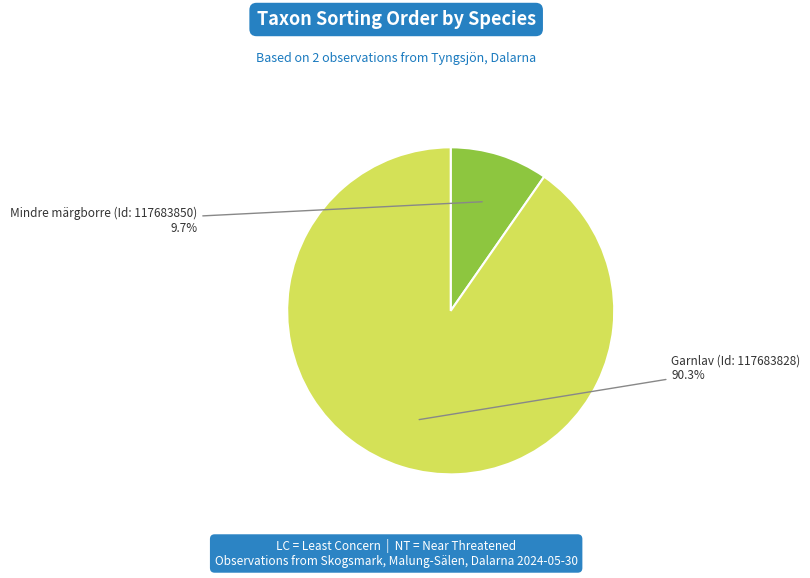

Count the number of slices in the pie.

2